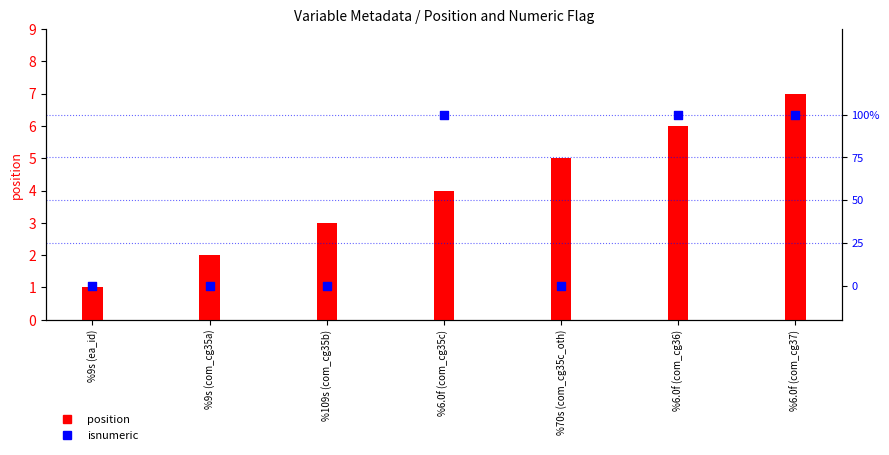

Which series contains the highest Y value?

position